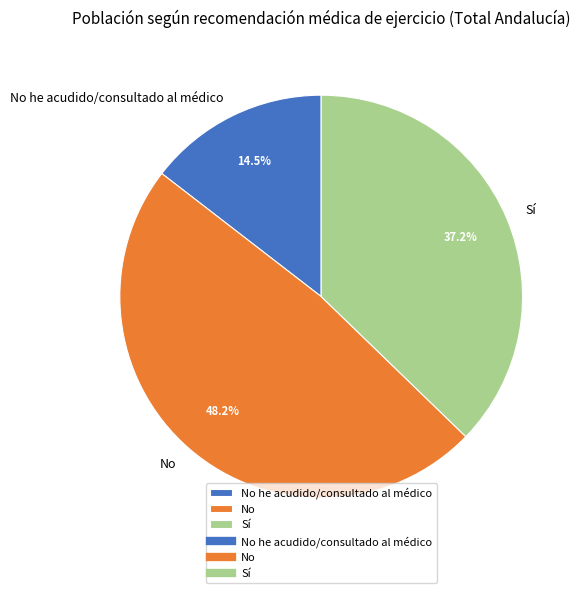

Is it true that Sí is 37% of the pie?

True